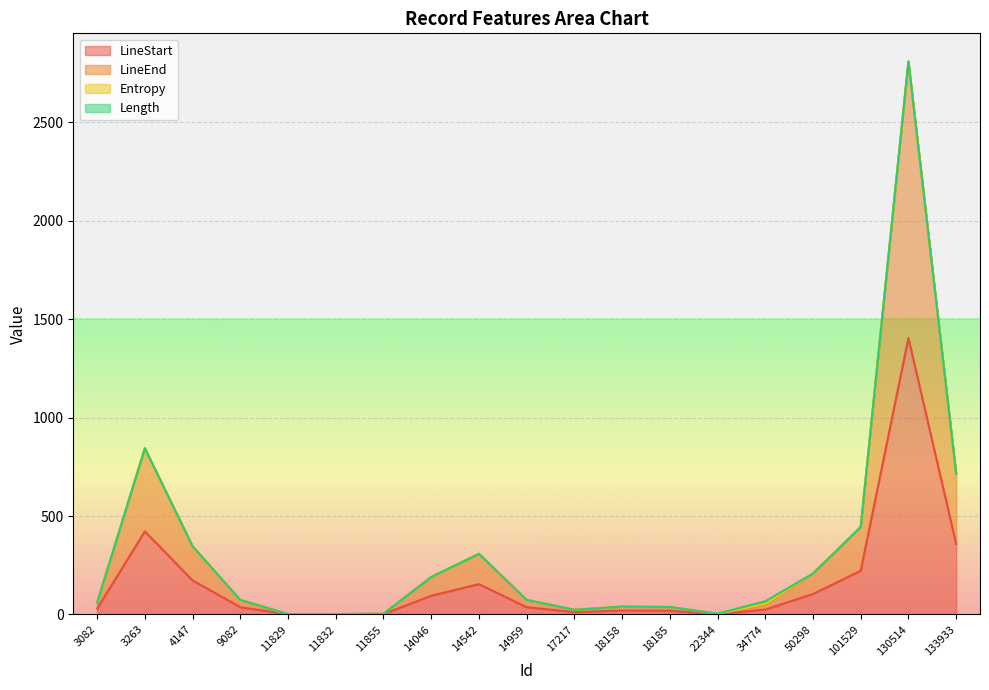

Is it true that LineStart equals 3 at 17217?

False